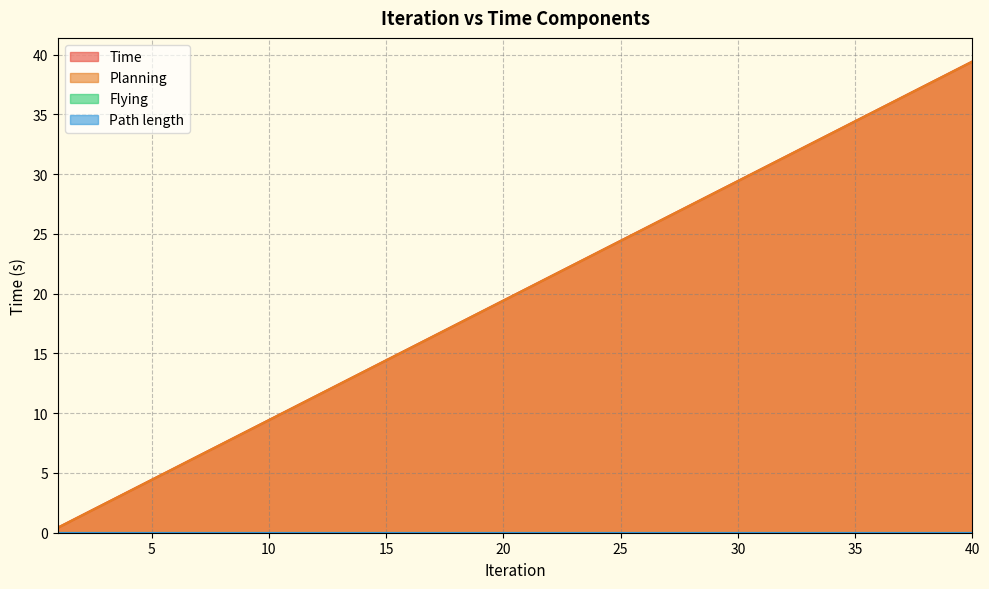

Does the chart display data point markers on the line(s)?

No